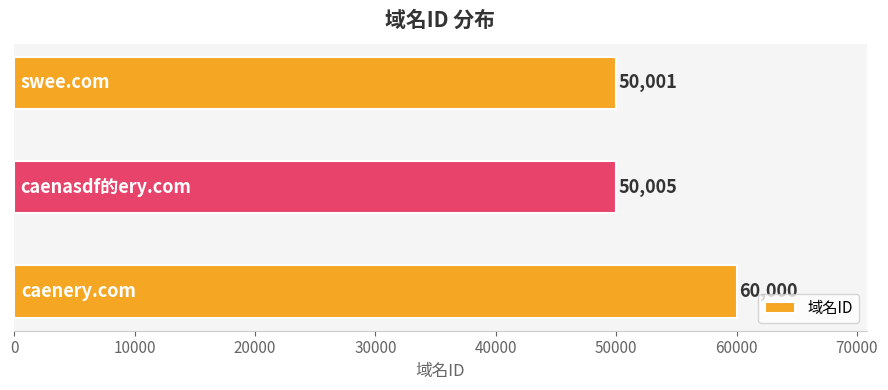

What is the average value?

53335